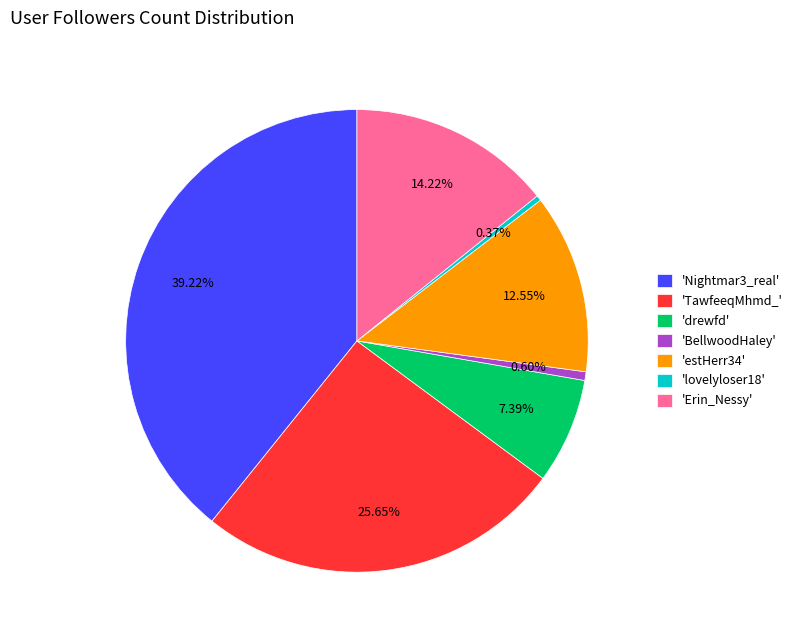

Combined, do 'BellwoodHaley' and 'lovelyloser18' account for over 50%?

No